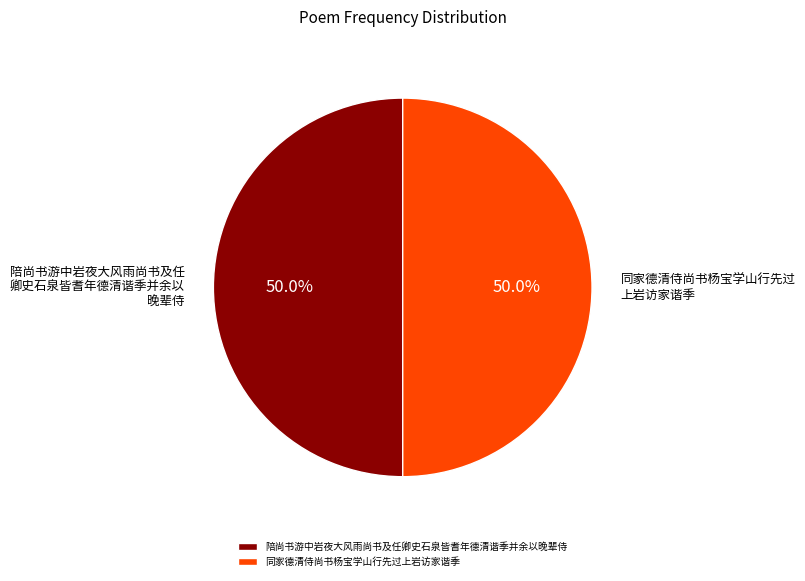

Approximately how many times larger is the value at 陪尚书游中岩夜大风雨尚书及任卿史石泉皆耆年德清谐季并余以晚辈侍 compared to 同家德清侍尚书杨宝学山行先过上岩访家谐季?

1.0